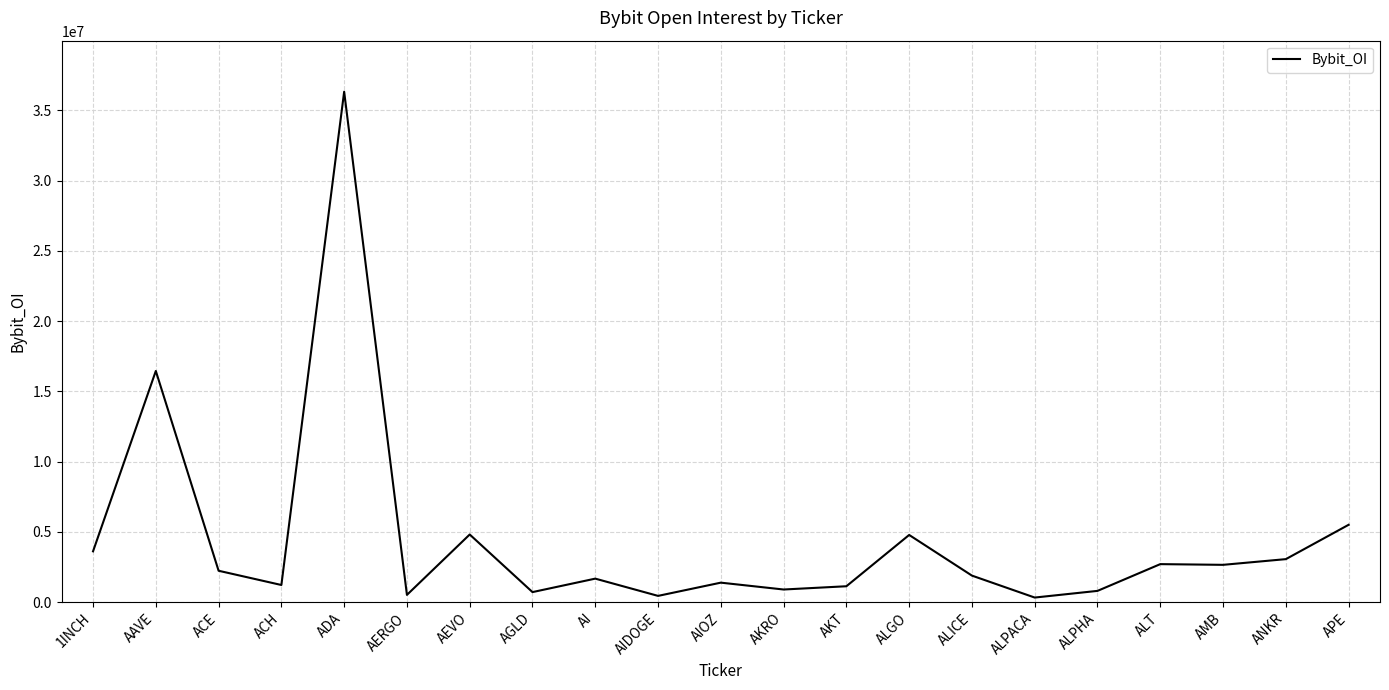

What is the maximum value shown in the chart?

36327594